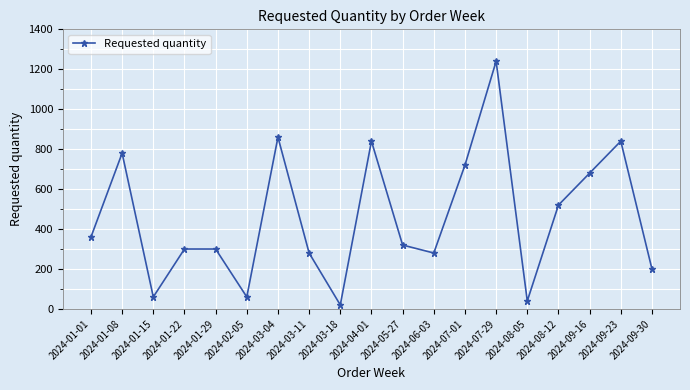

What is the value of the 9th point from the left?

20